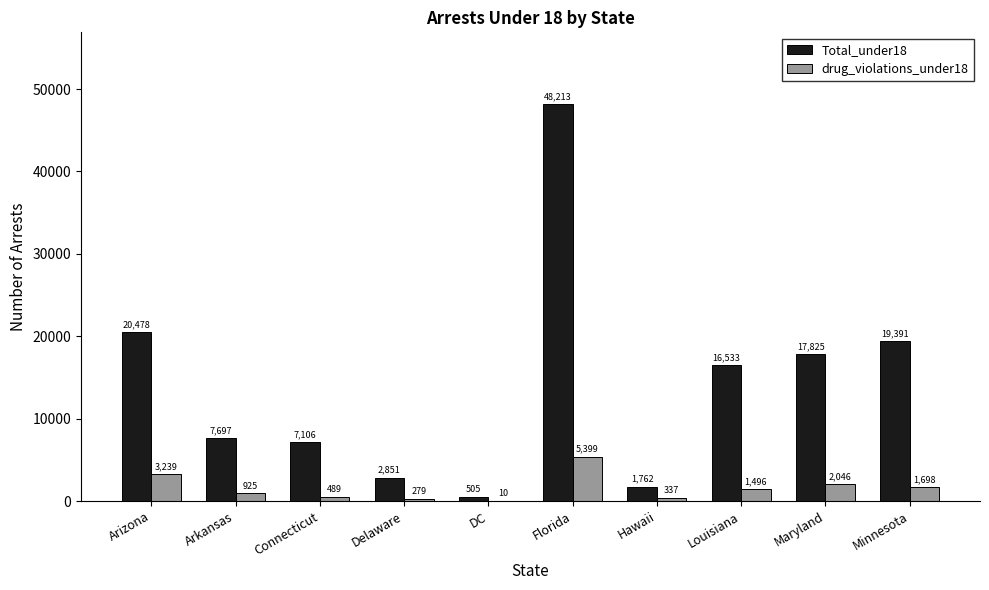

What is the total value across all series at Arizona?

23717